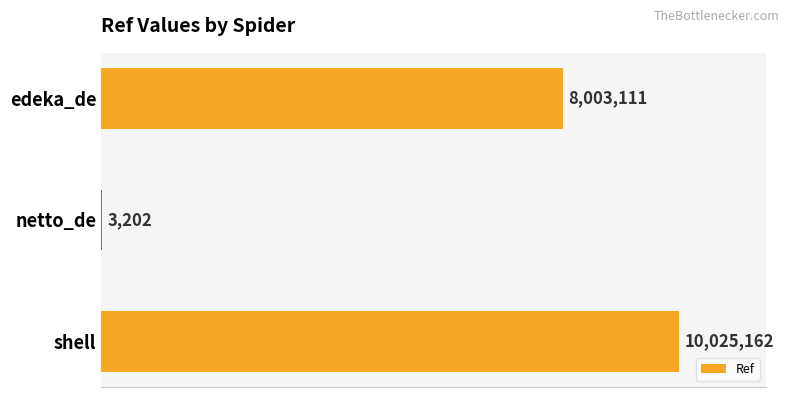

What is the difference between the maximum and minimum values?

10021960